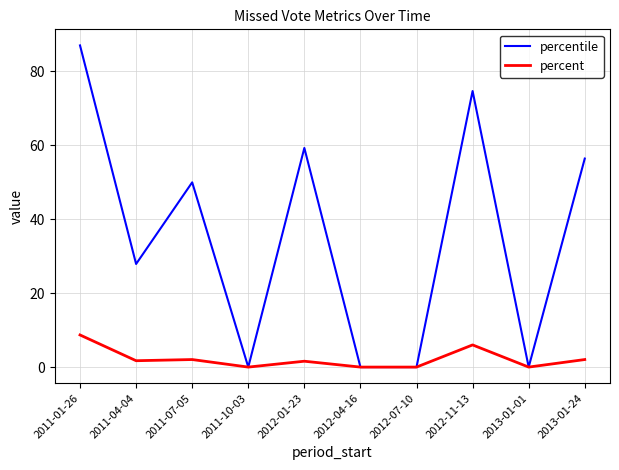

What is the difference between the highest and lowest values at 2013-01-24?

54.4